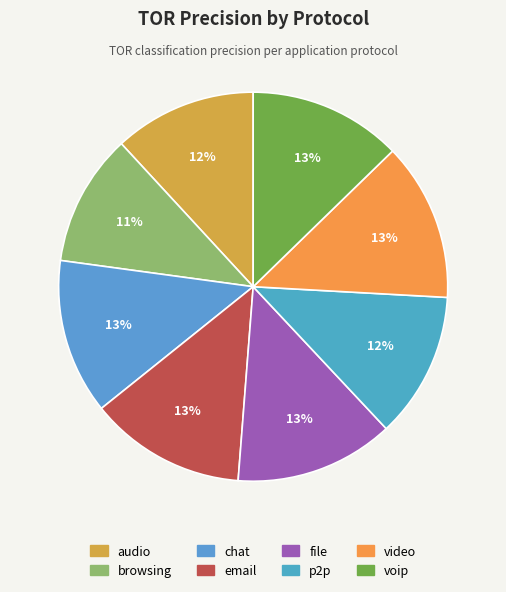

True or false: chat accounts for 27% of the total.

False